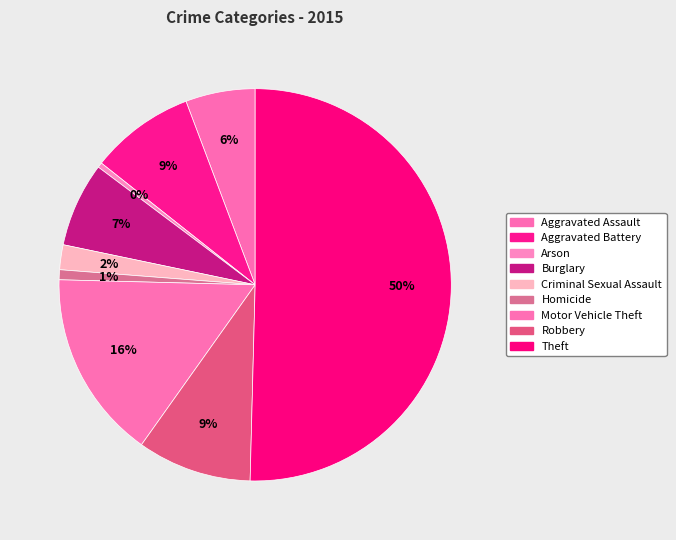

The Theft slice represents 50% of the pie. True or false?

True